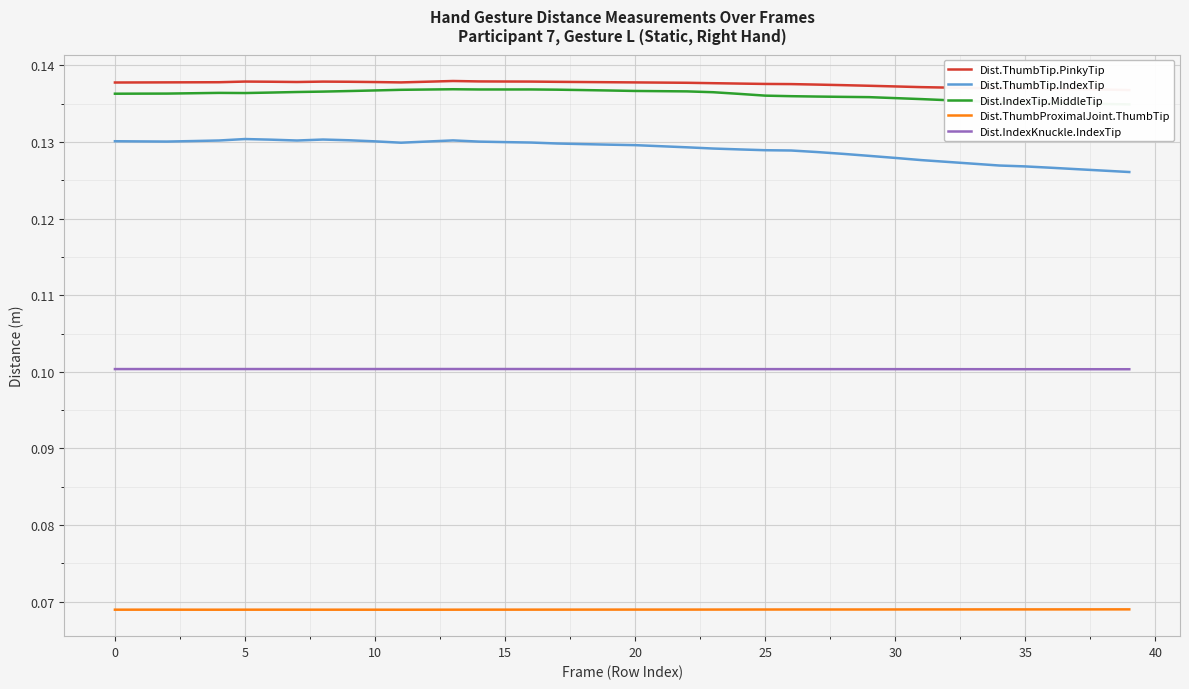

The Dist.IndexKnuckle.IndexTip series shows 0.1 at 35. True or false?

True